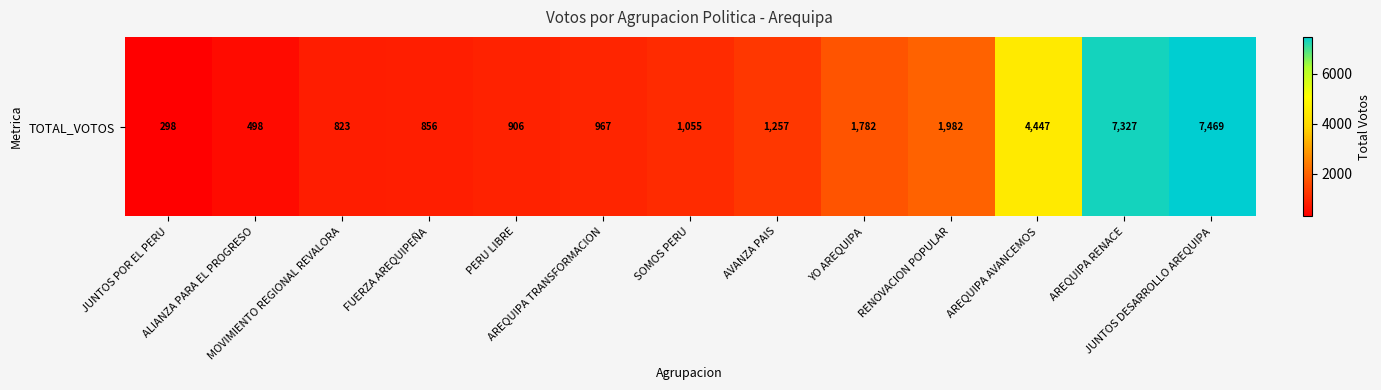

The value at RENOVACION POPULAR is 3014. True or false?

False